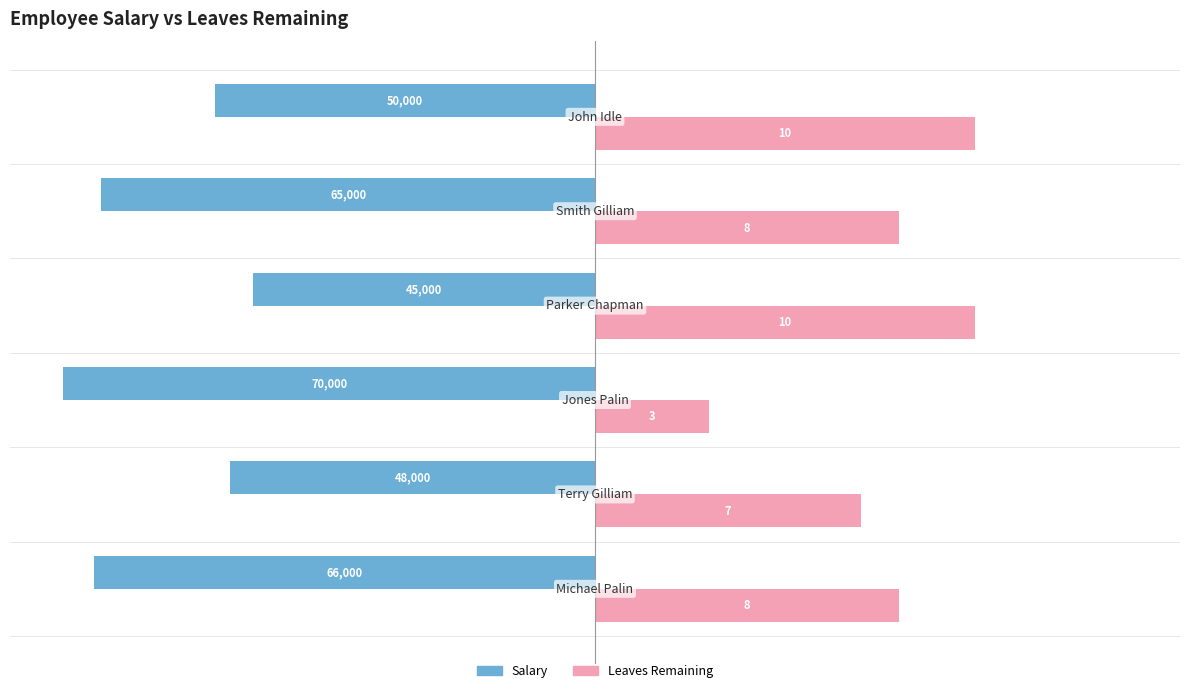

What are all the series names shown in the legend?

Salary, Leaves Remaining